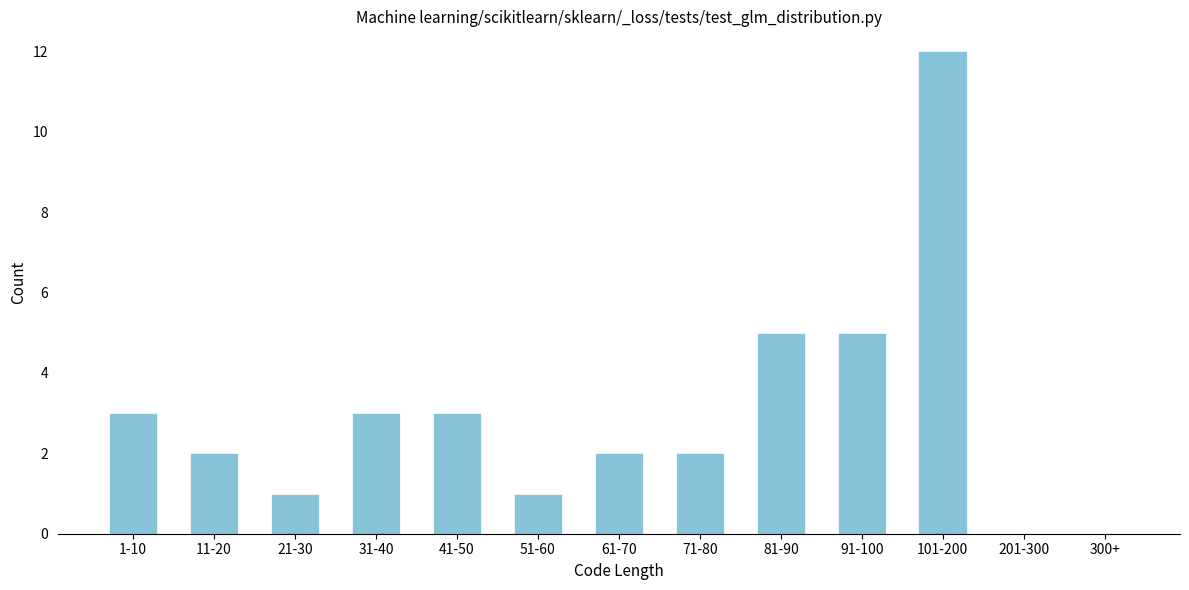

Reading left to right, transcribe all the data shown in this chart.

1-10=3	11-20=2	21-30=1	31-40=3	41-50=3	51-60=1	61-70=2	71-80=2	81-90=5	91-100=5	101-200=12	201-300=0	300+=0